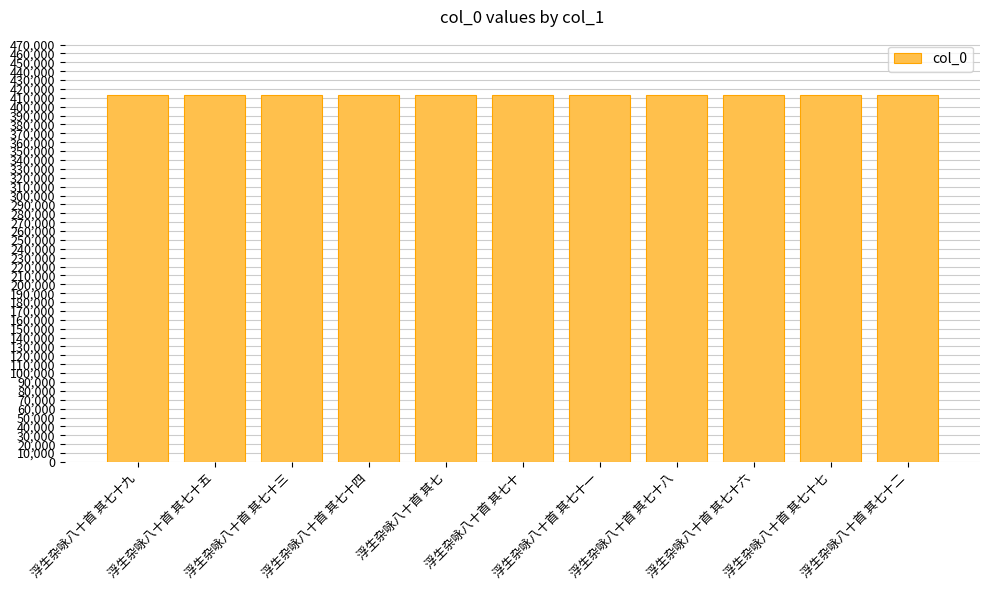

How many bars are there in total?

11